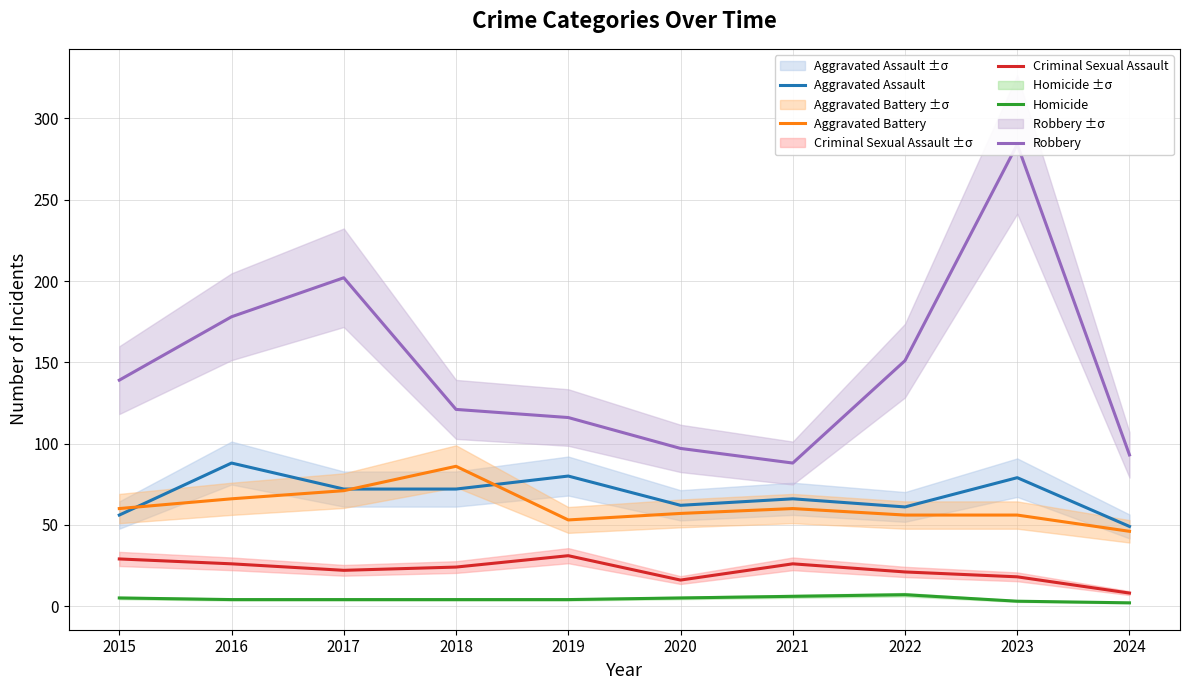

Which category has the lowest value in the Aggravated Assault series?

2024